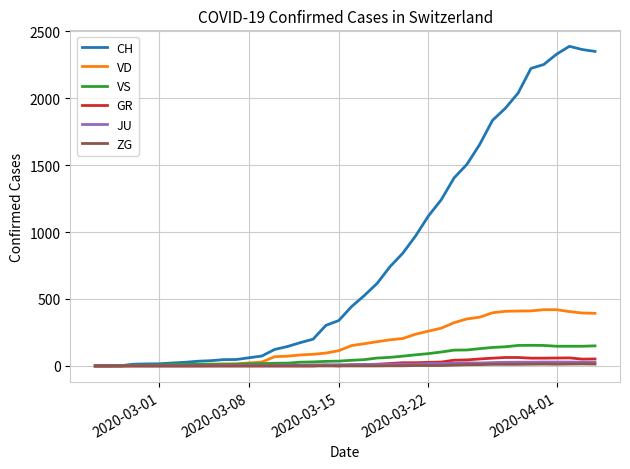

Which series has the largest range (max minus min)?

CH